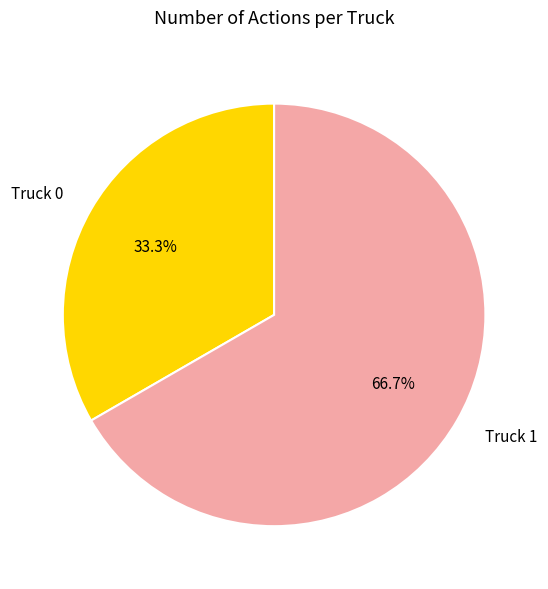

Which category accounts for the majority?

Truck 1